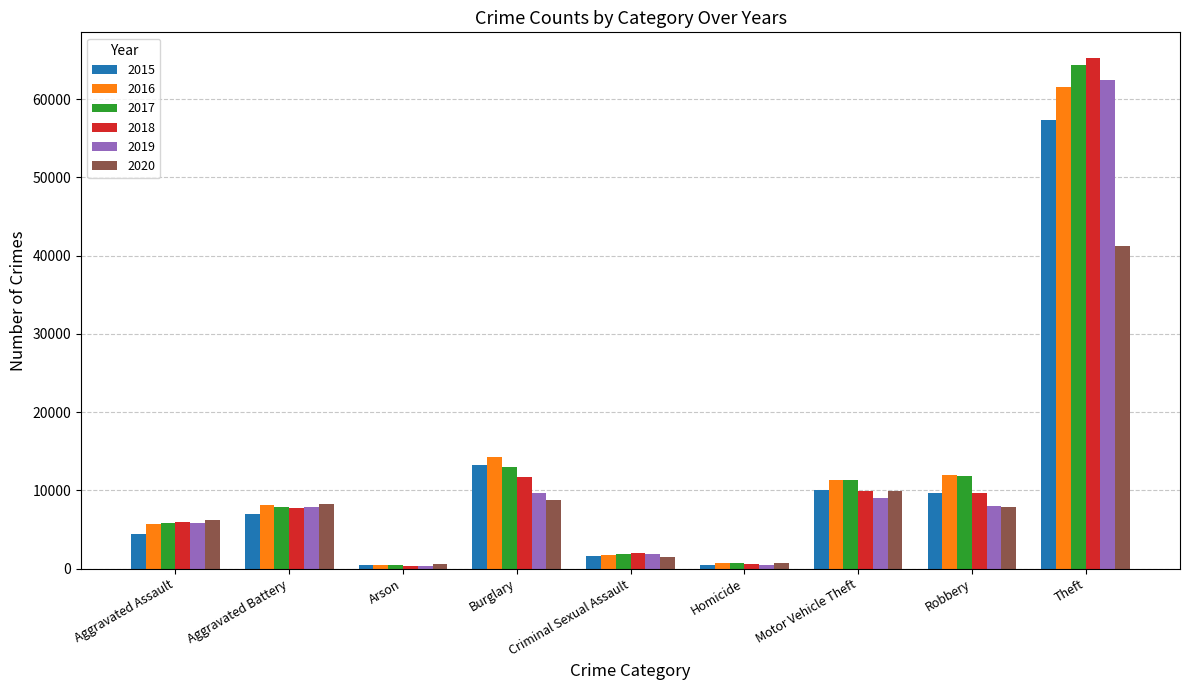

How many bars are there in total?

54